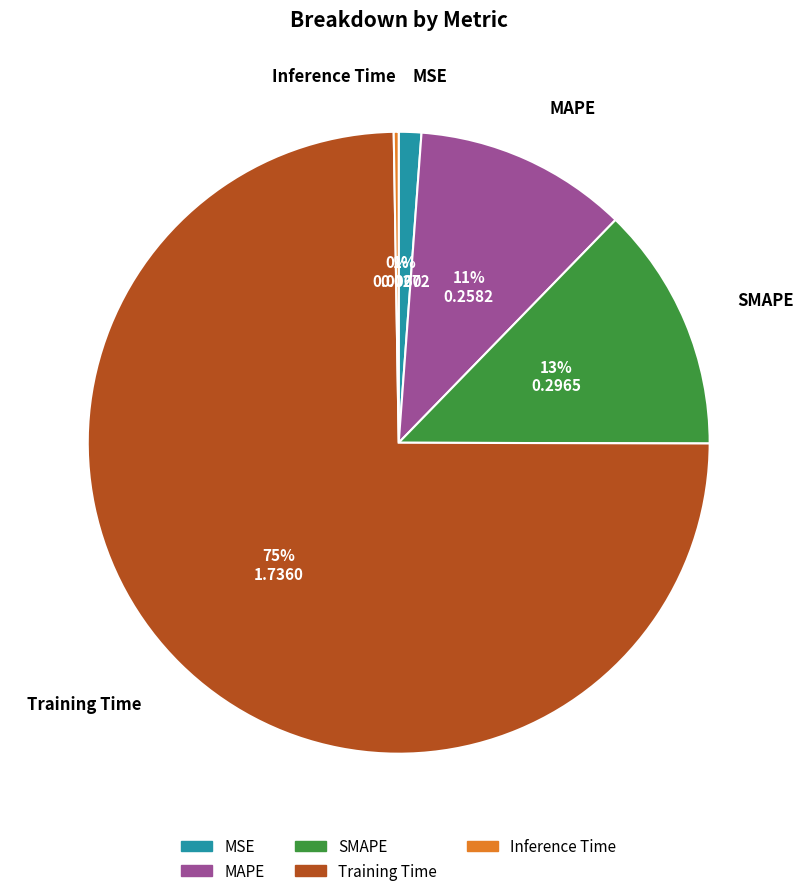

To the nearest percent, what percentage of the pie is MSE?

1%